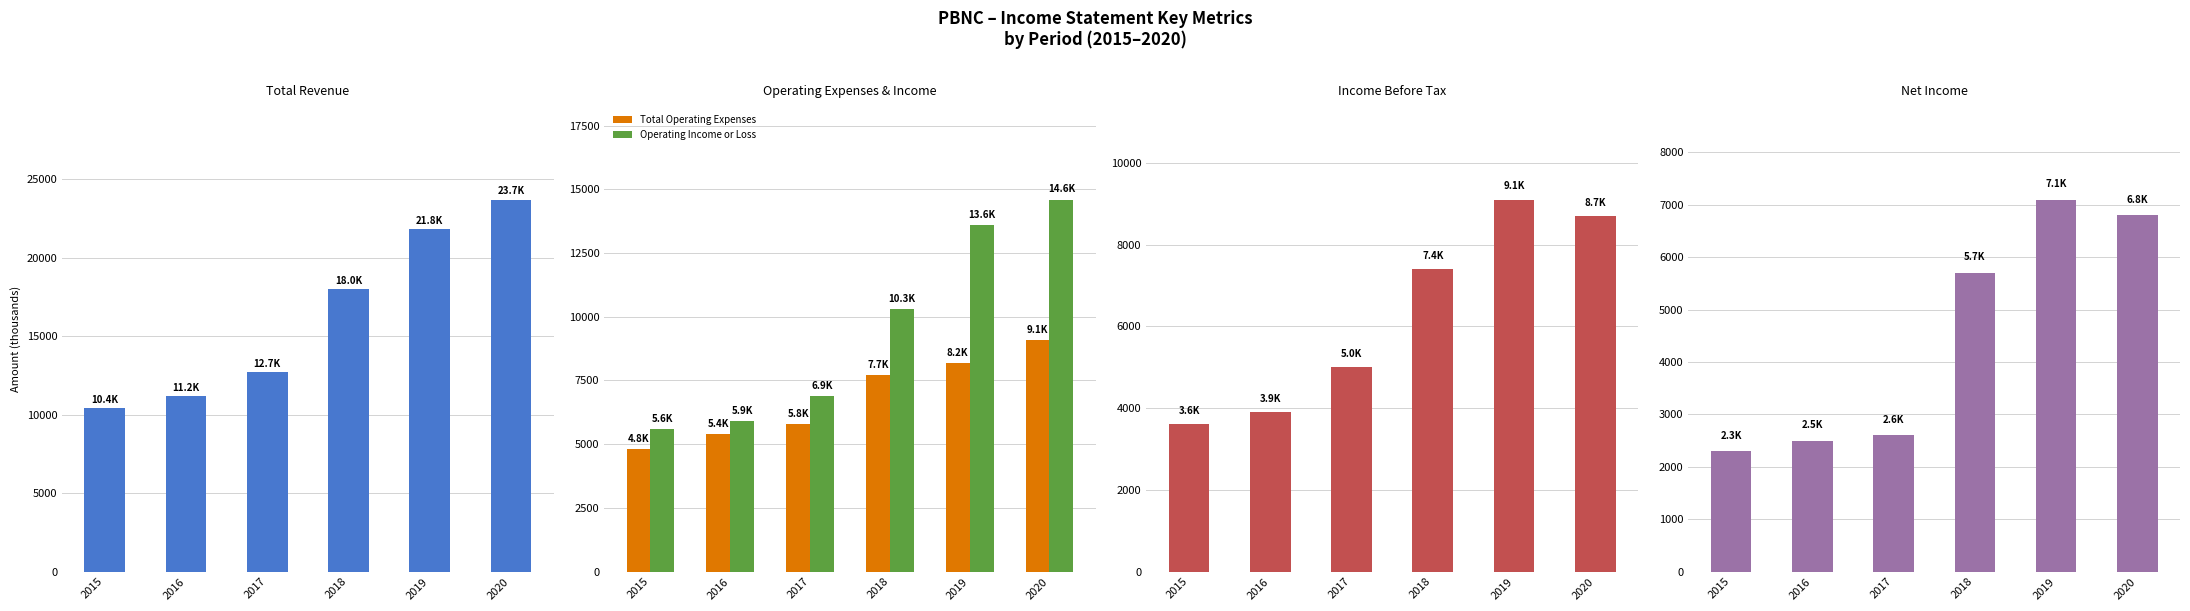

At 2017, list the series in order from largest to smallest.

Total Revenue, Operating Income or Loss, Total Operating Expenses, Income Before Tax, Net Income